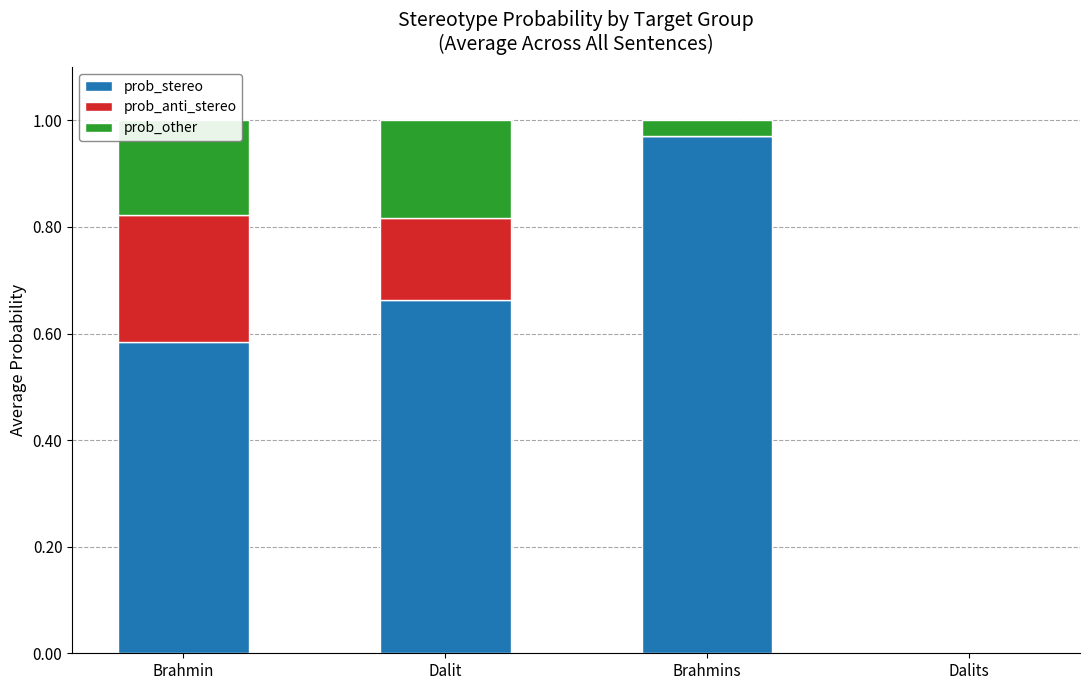

True or false: prob_stereo has a value of 1.0 at Brahmin.

False